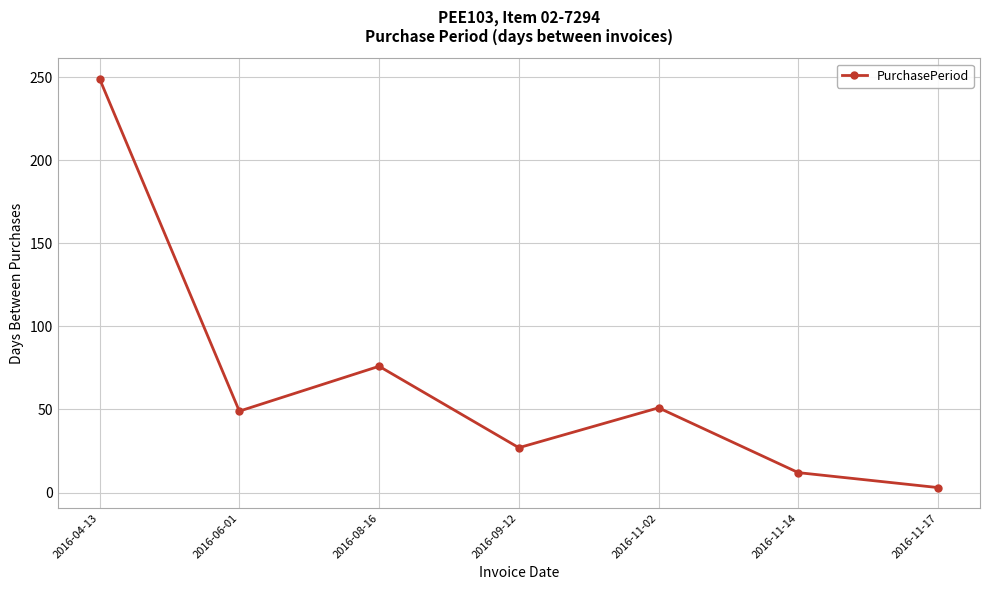

Where does the data first go above 49?

2016-04-13